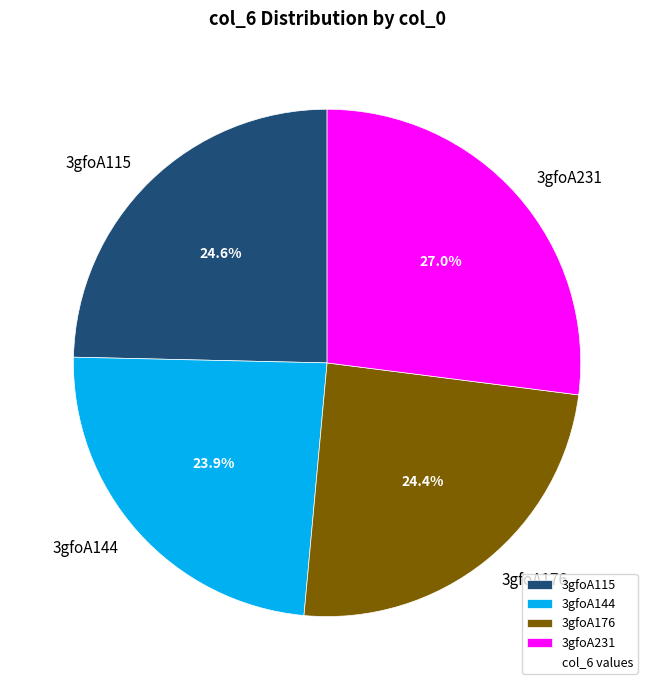

To the nearest percent, what is the combined percentage of 3gfoA115 and 3gfoA176?

49%